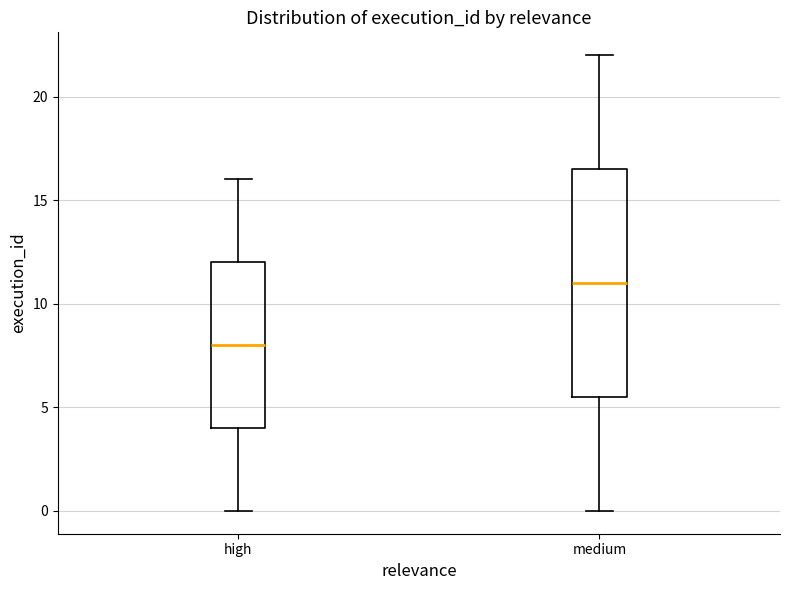

Reading left to right, transcribe this box plot: for each box, give where its median line is, the range the box spans, and where its two whiskers end, as read against the y-axis. The values are not printed on the chart, so give them approximately, as read against the axis.

high: median 8.0, box 4.0 to 12.0, whiskers 0.0 to 16.0
medium: median 11.0, box 5.5 to 16.5, whiskers 0.0 to 22.0